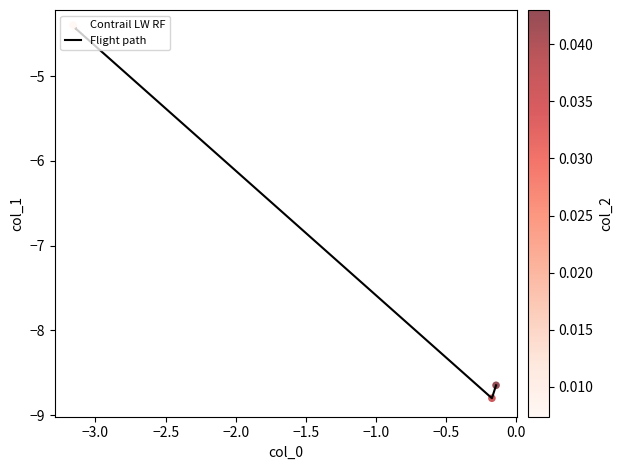

What is the smallest value displayed?

-8.8